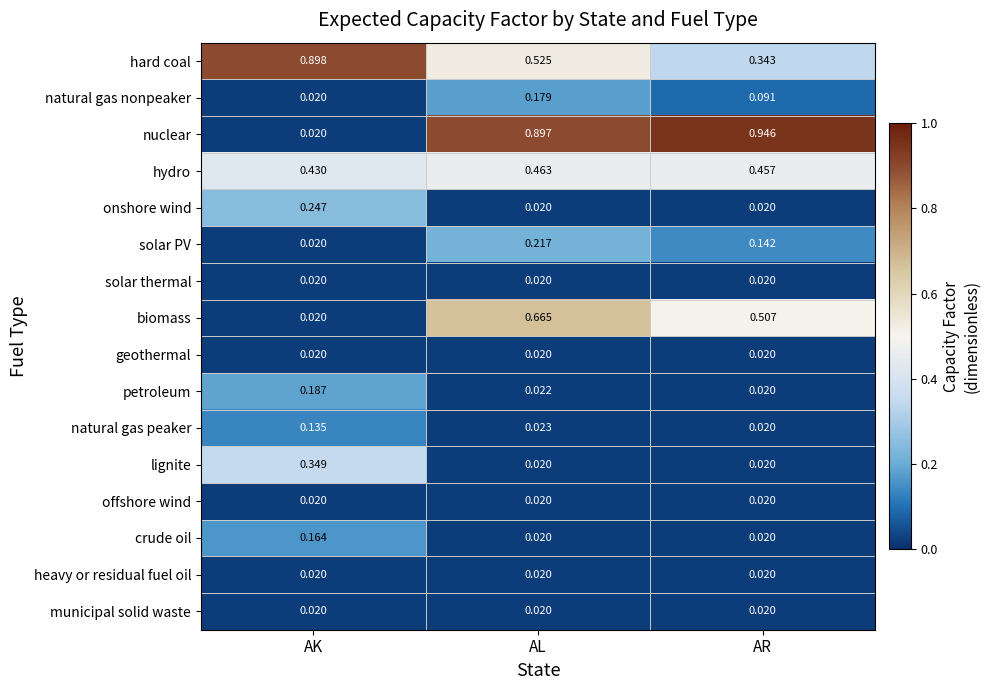

At which category is the sum across all series the highest?

AL